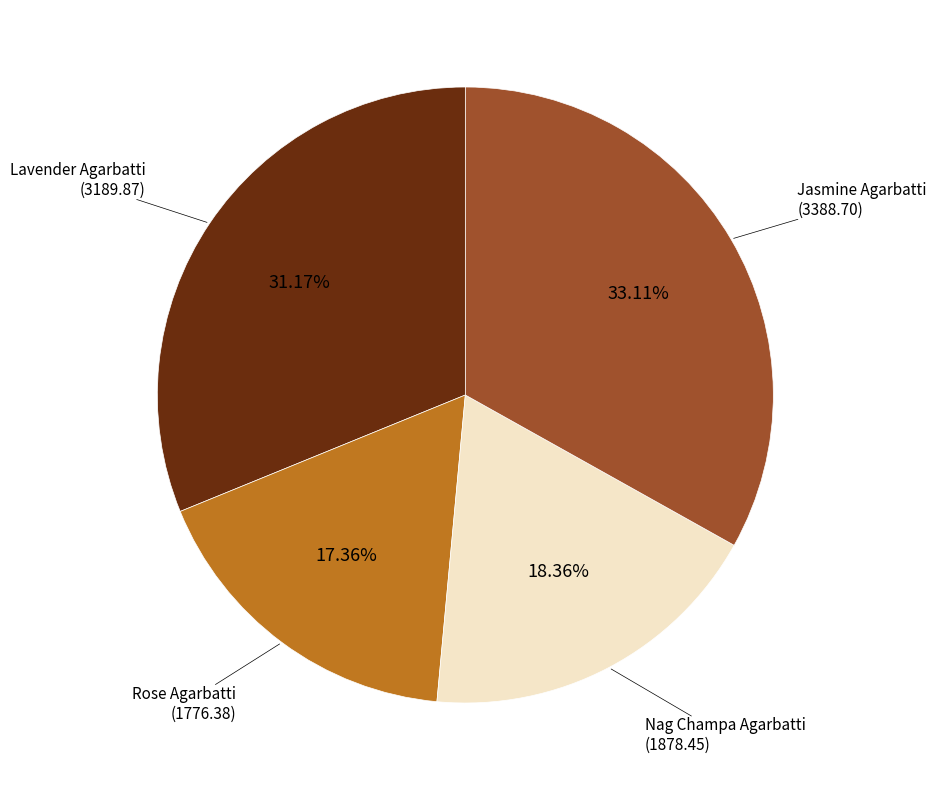

Is there a majority slice in this chart?

No